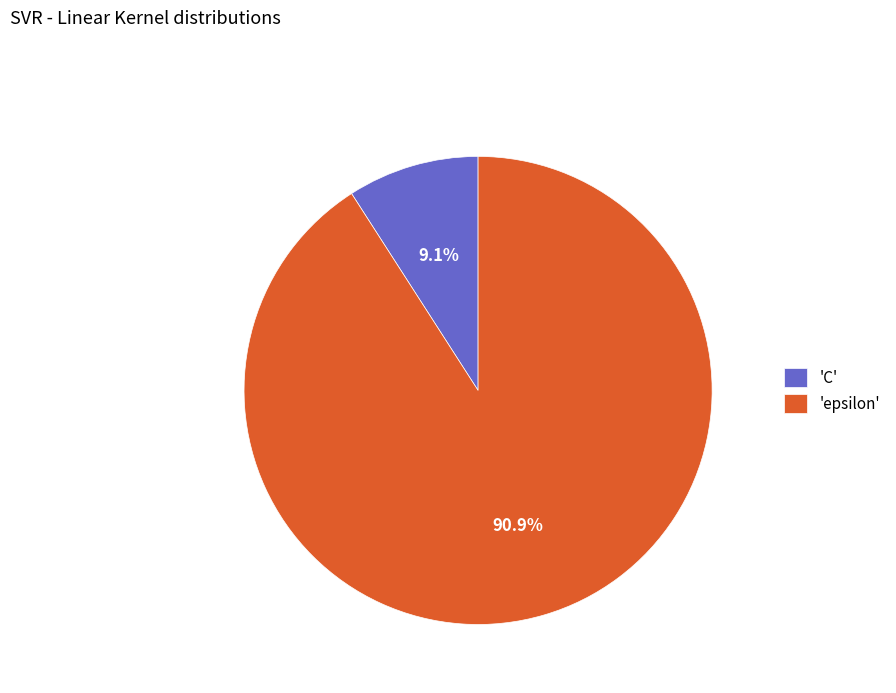

To the nearest percent, what is the average slice percentage?

50%